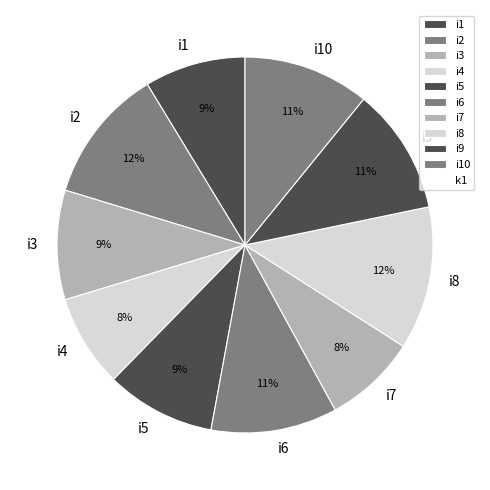

The i1 slice represents 9% of the pie. True or false?

True